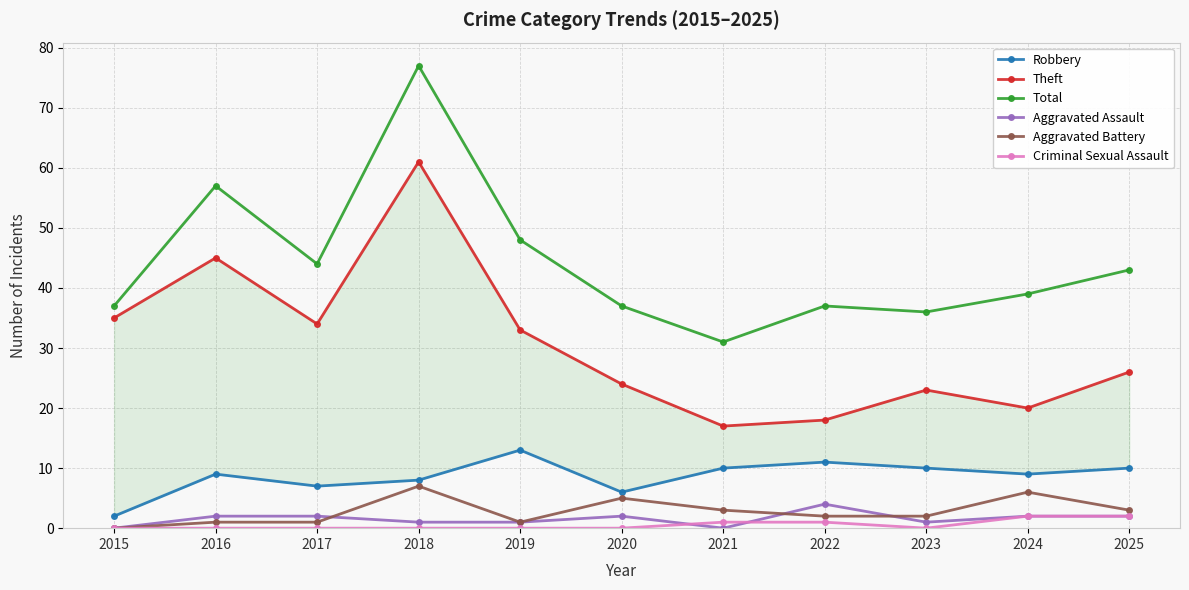

How many values in the Aggravated Assault series exceed 2?

1